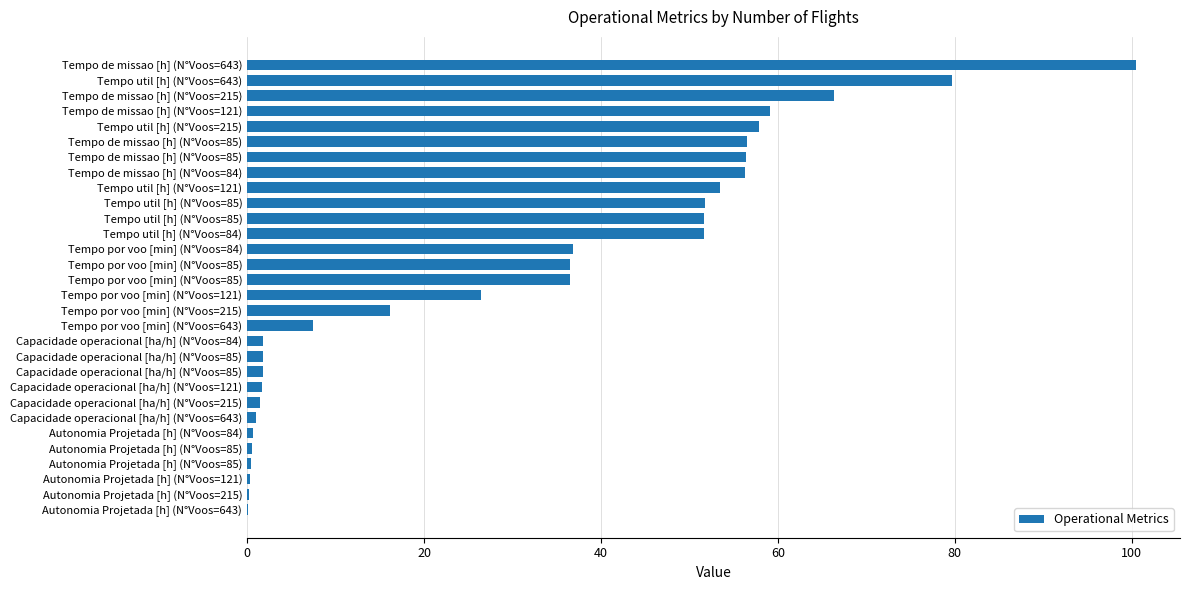

How many distinct data groups are displayed?

1